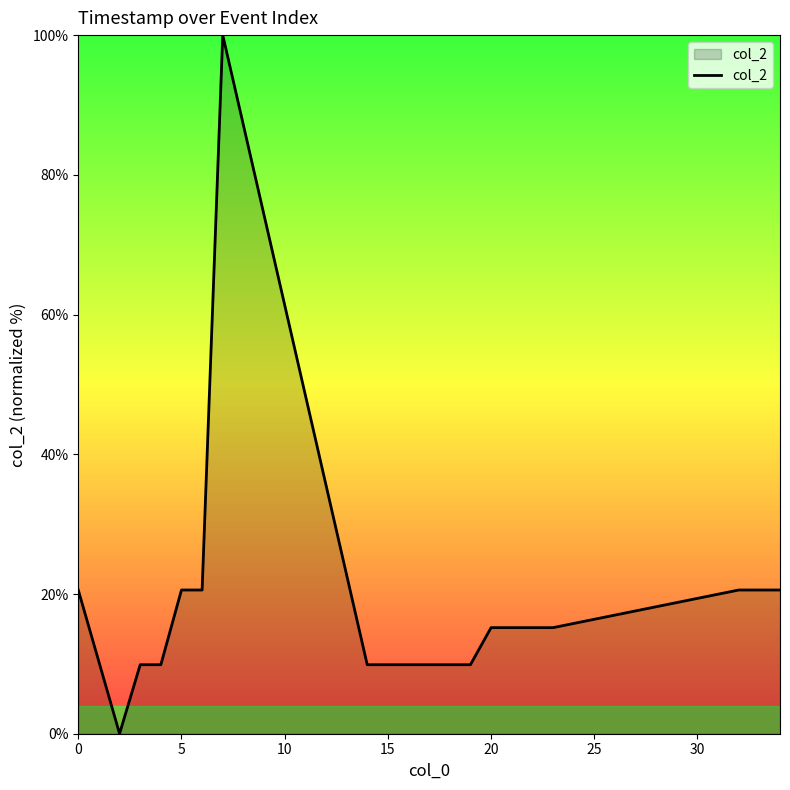

What is the maximum value shown in the chart?

100.0